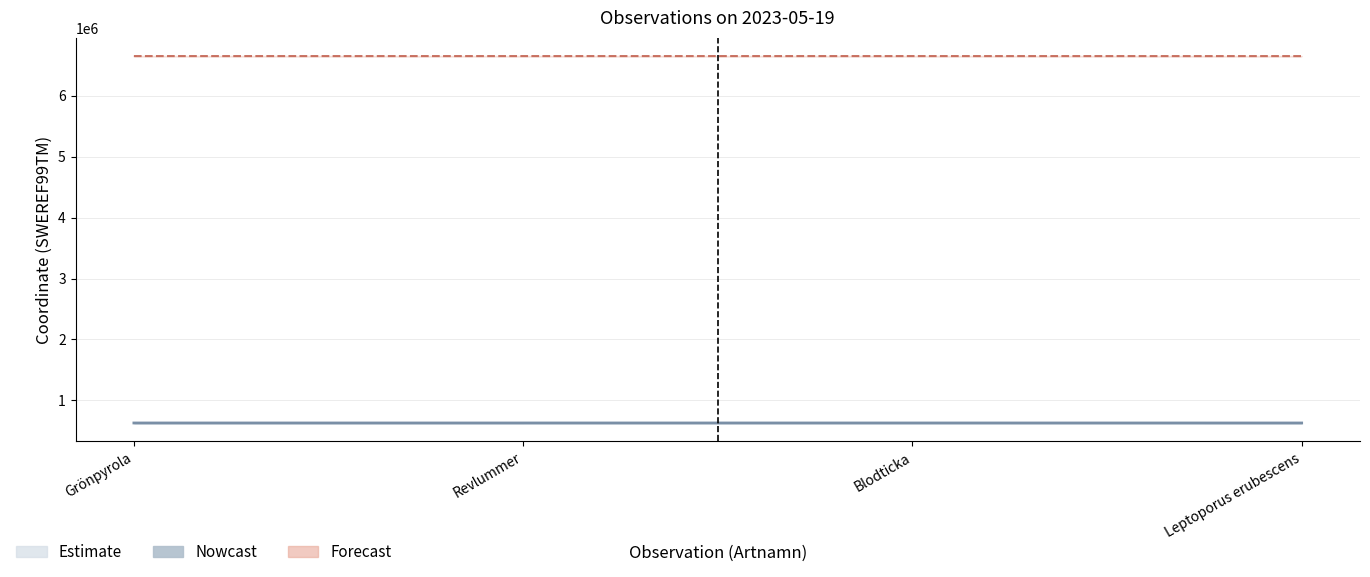

Between Grönpyrola and Leptoporus erubescens, which series saw the biggest shift?

Nord (Northing)